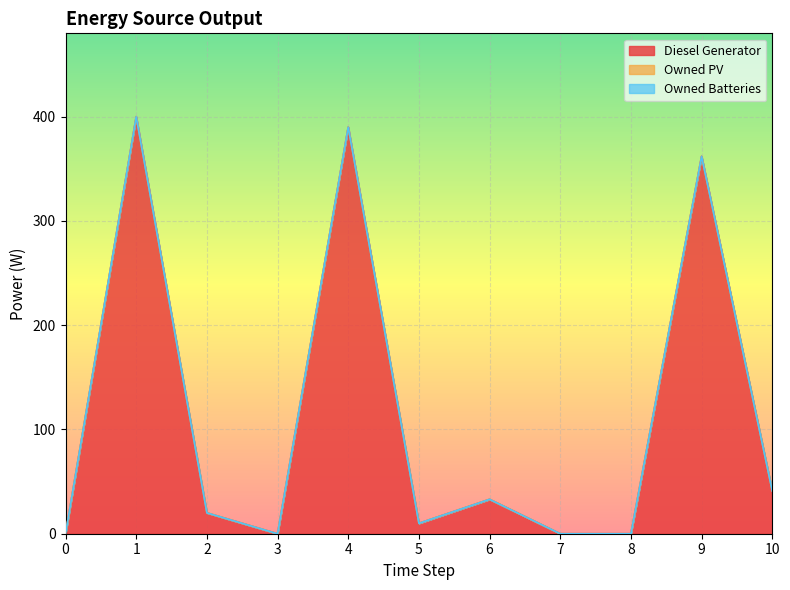

Where is Diesel Generator nearest to the value 200?

10